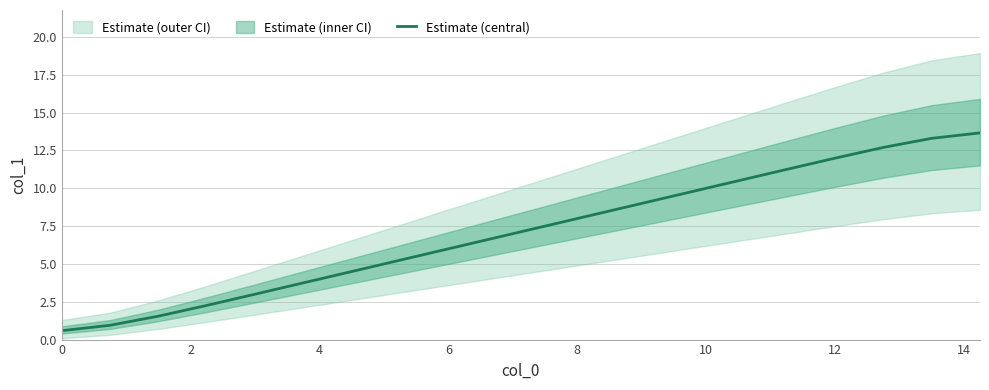

What is the minimum value shown in the chart?

0.6